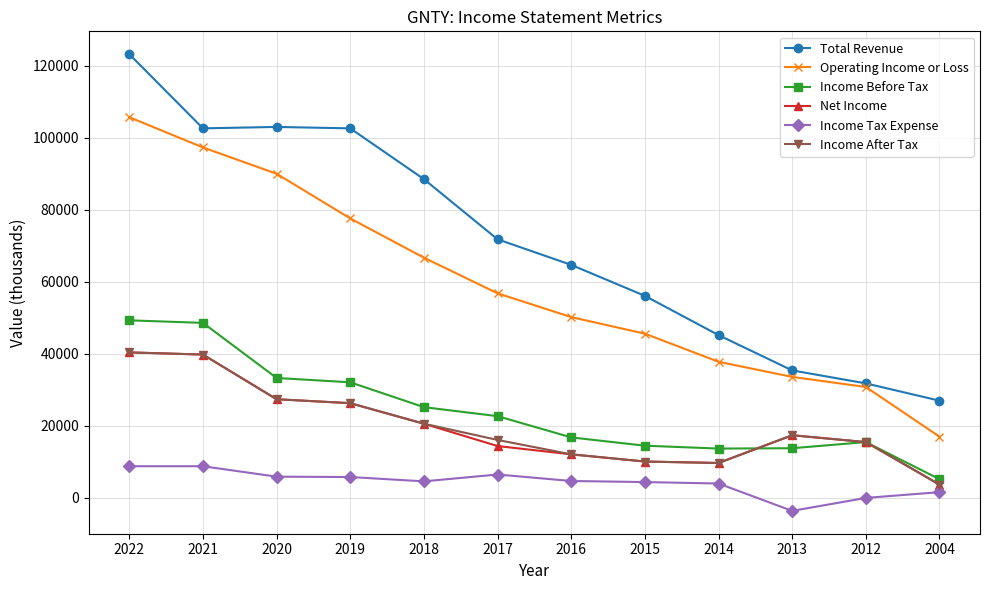

Which series changed the most between 2021 and 2018?

Operating Income or Loss